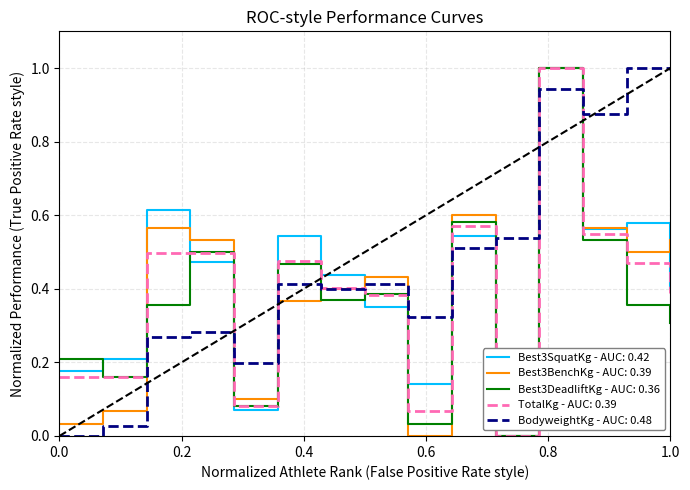

What are all the series names shown in the legend?

Best3SquatKg - AUC: 0.42, Best3BenchKg - AUC: 0.39, Best3DeadliftKg - AUC: 0.36, TotalKg - AUC: 0.39, BodyweightKg - AUC: 0.48